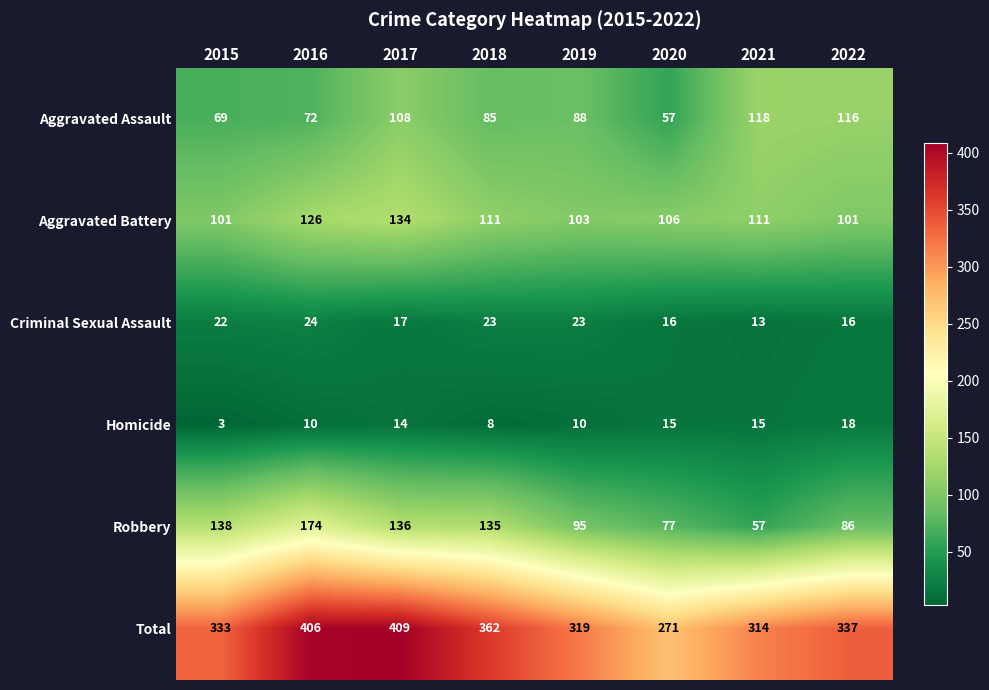

Which label corresponds to the smallest value in the chart?

2015